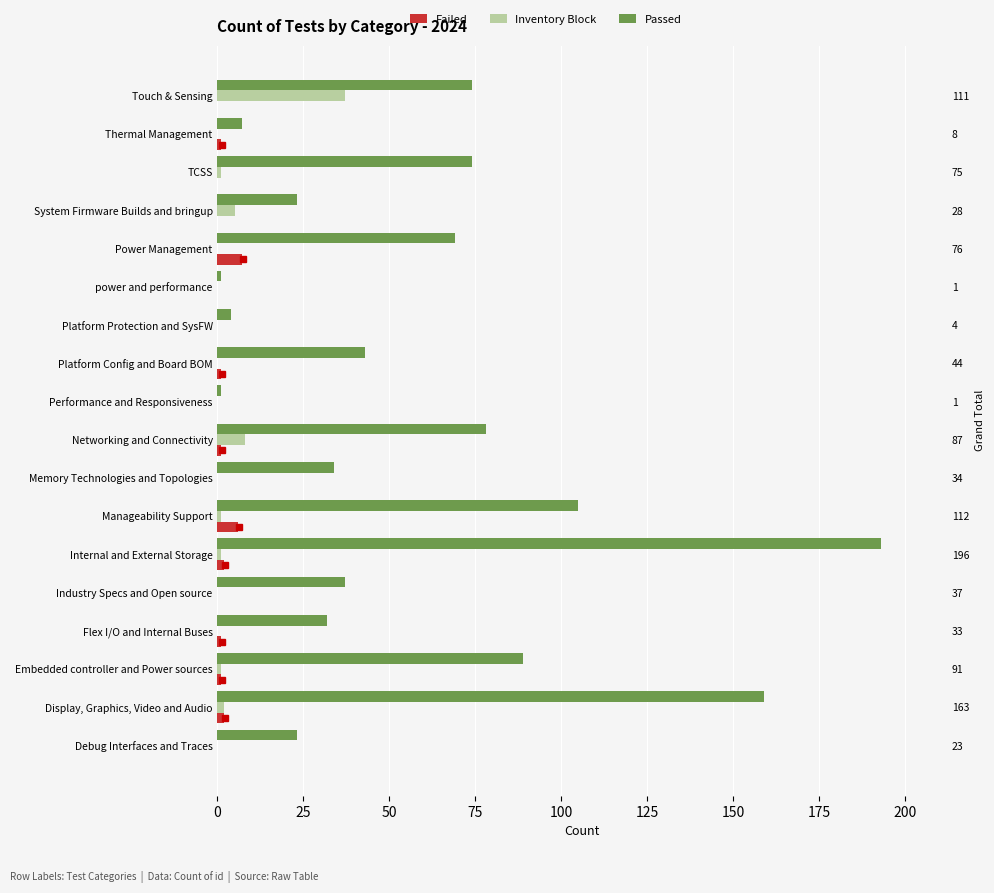

What is the value of the Failed bar at the 2nd from the left?

2